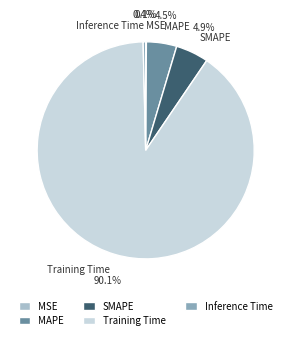

Which has a higher value, Training Time or MAPE?

Training Time